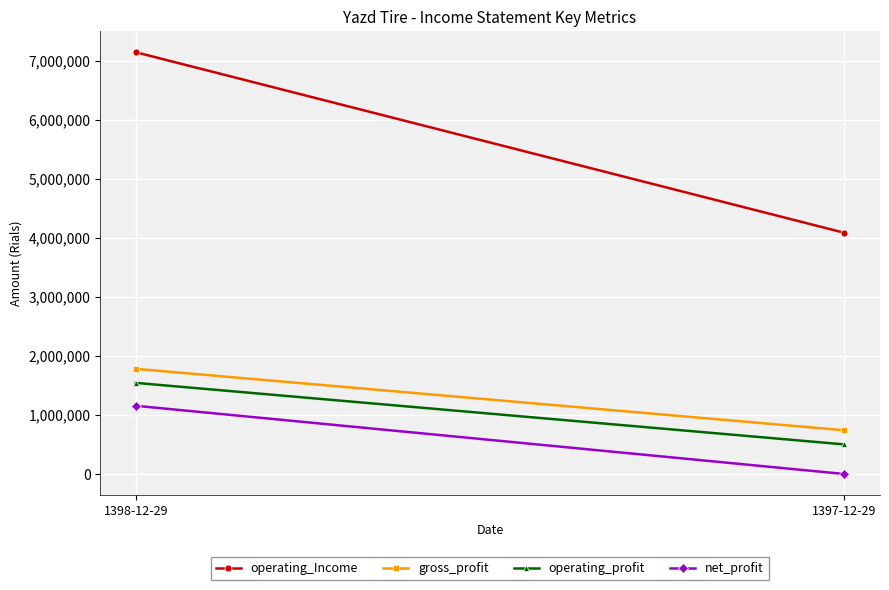

Count the gross_profit values in the range 741310 to 1782379.

2